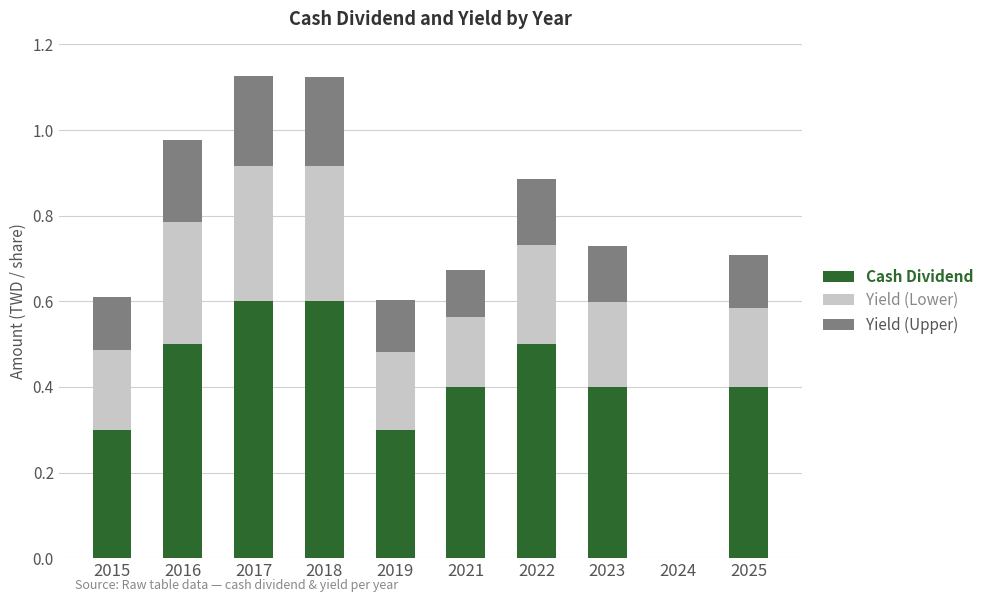

What is the total value across all series at 2023?

0.7